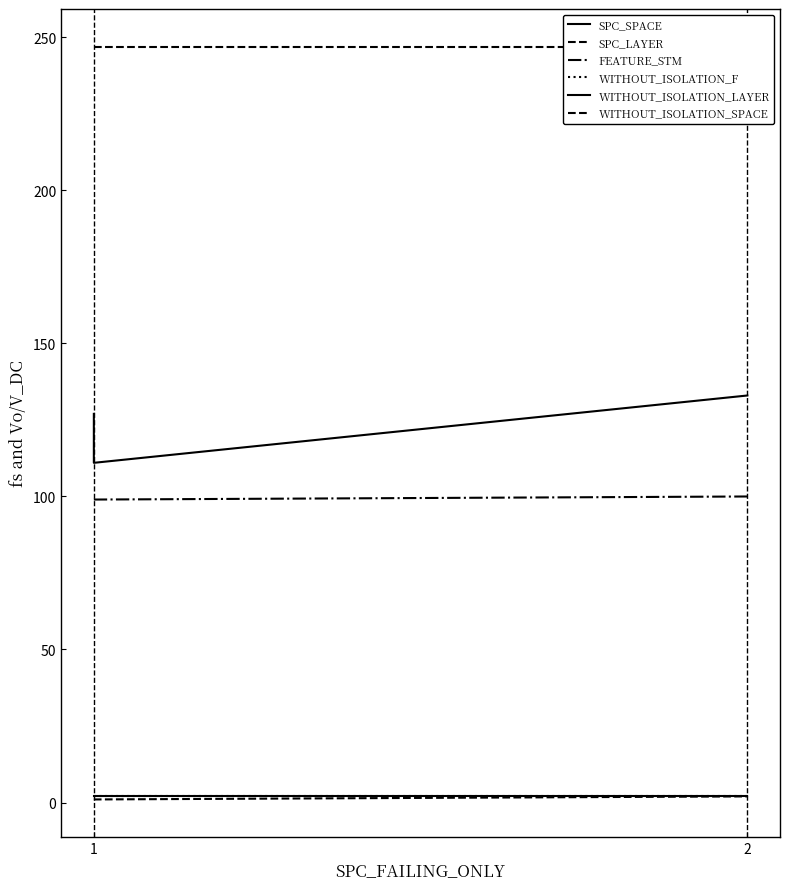

Which series changed the most between 1 and 2?

SPC_SPACE